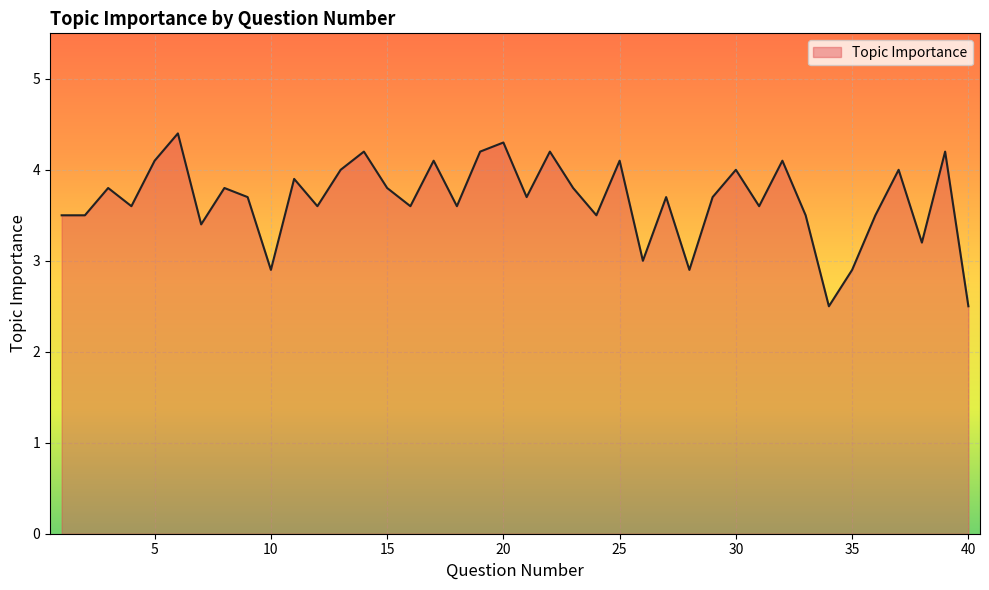

How many distinct data groups are displayed?

1